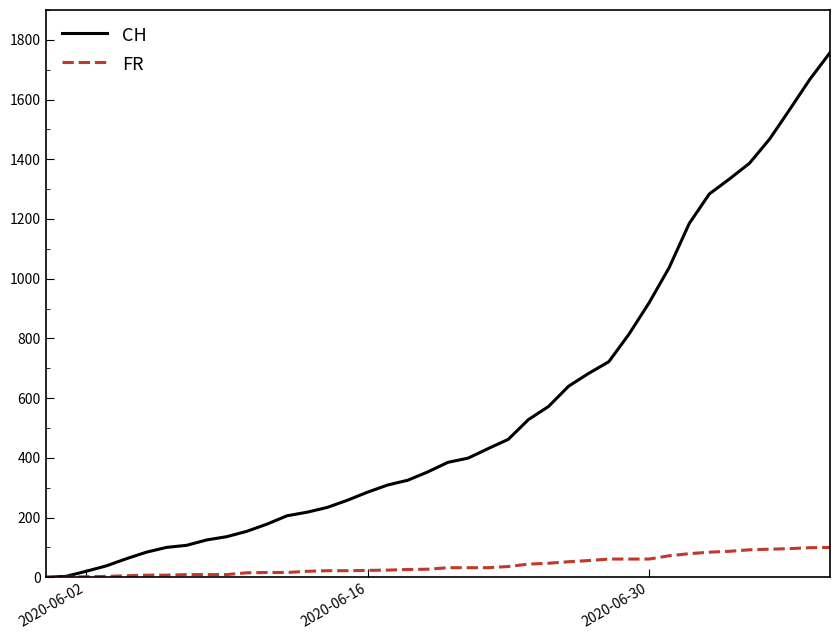

Which series has the largest total across all categories?

CH